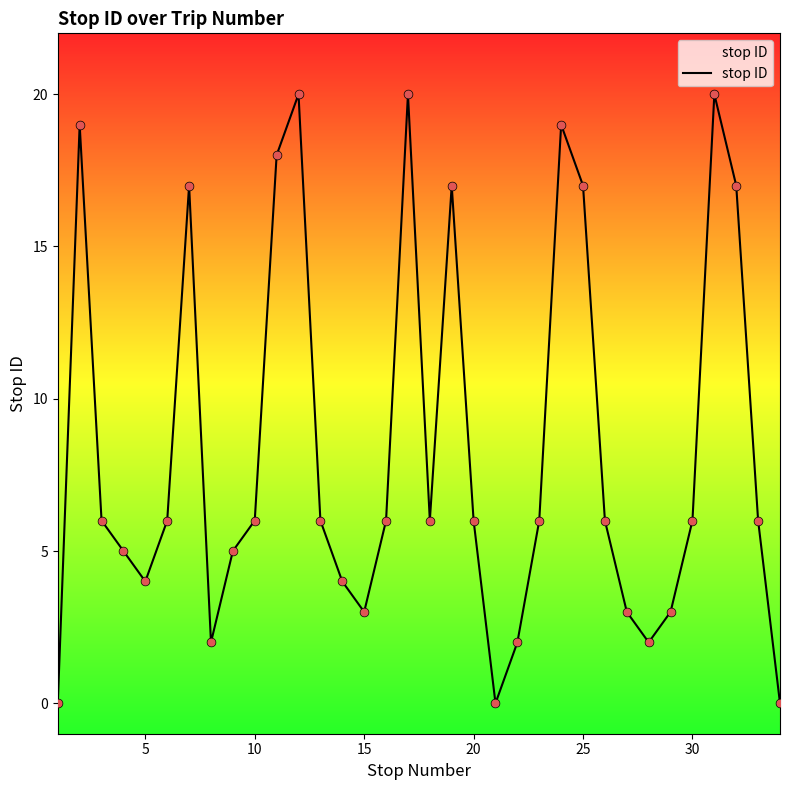

What is the greatest value displayed?

20